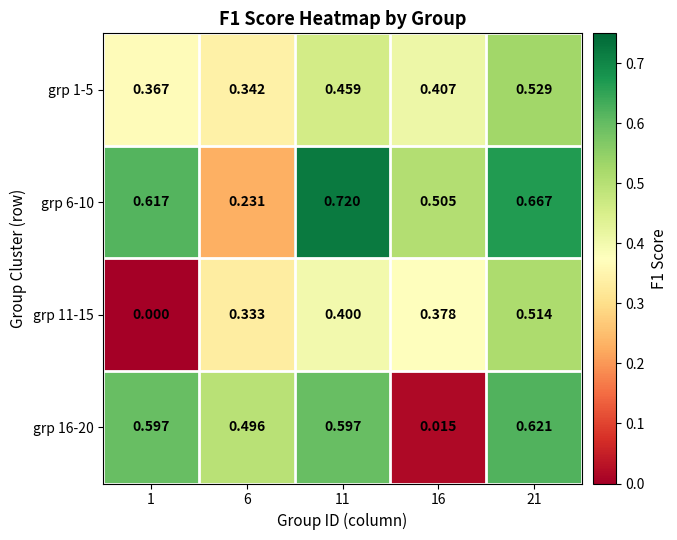

List the series in order of their peak value, lowest first.

grp 11-15, grp 1-5, grp 16-20, grp 6-10